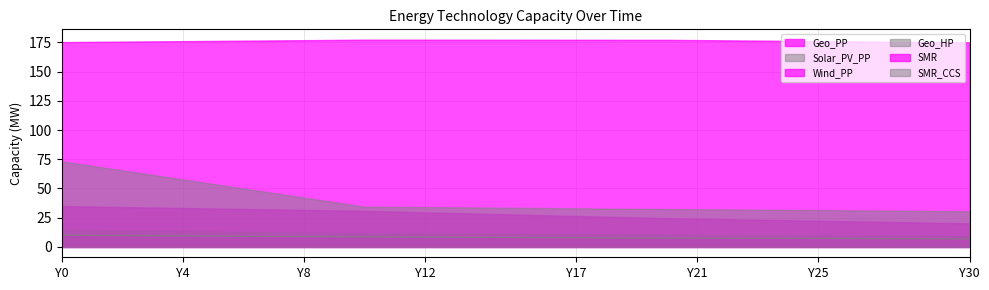

True or false: Wind_PP has a value of 24.1 at Y21.

True